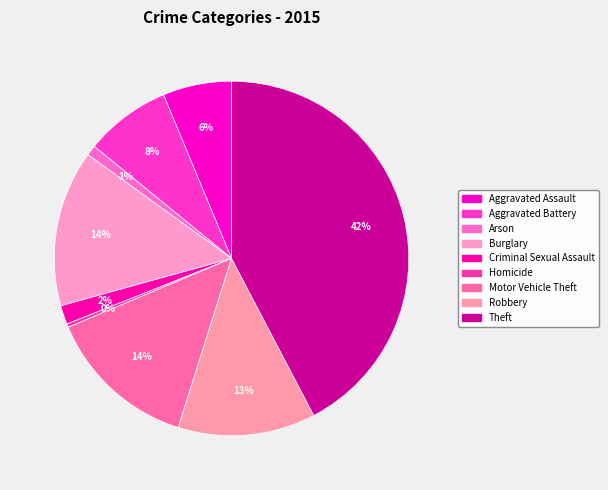

To the nearest percent, what percentage of the pie is Robbery?

13%